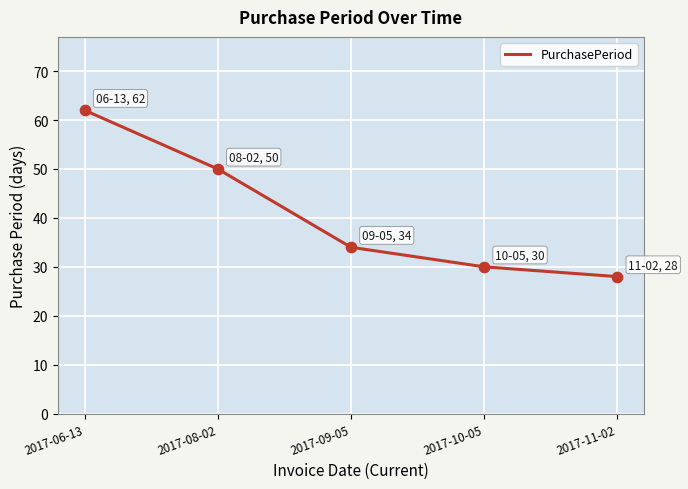

Approximately how many times larger is the value at 2017-06-13 compared to 2017-08-02?

1.2